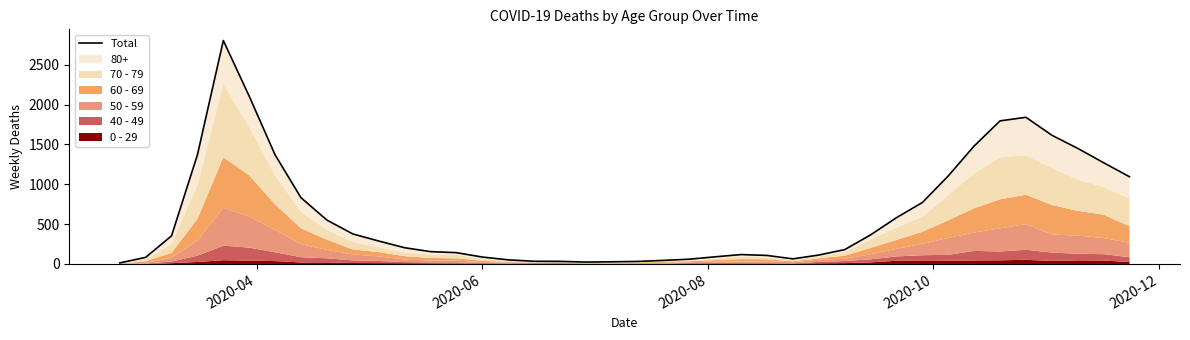

How many categories are shown in the chart?

40